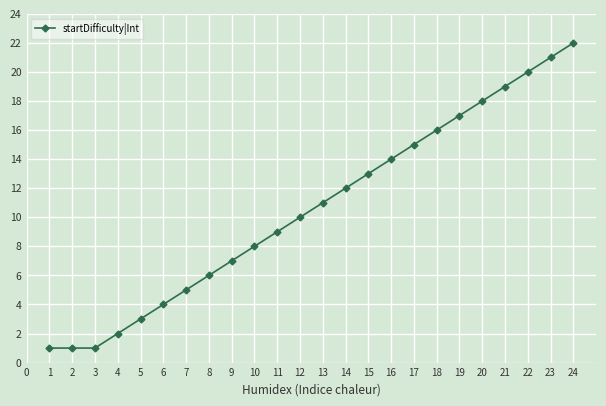

What is the greatest value displayed?

22